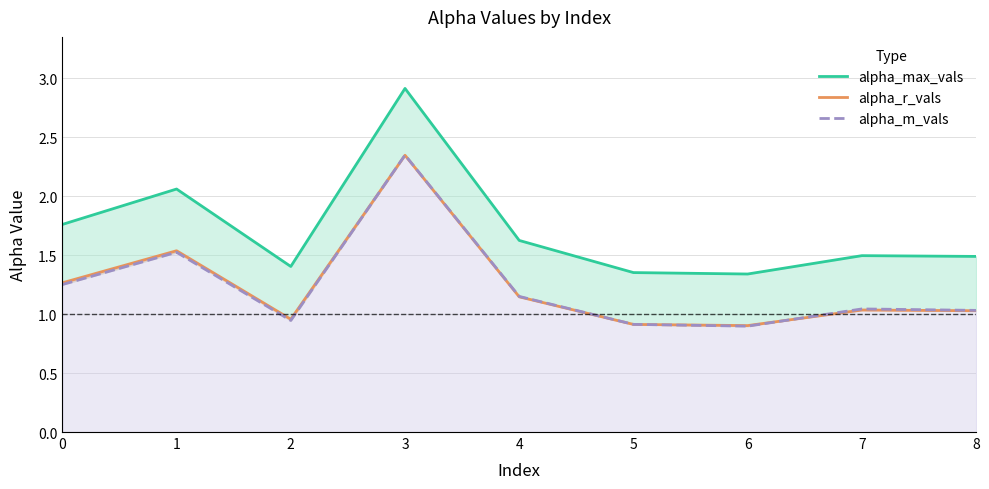

Is it true that alpha_r_vals equals 2.3 at 3?

True